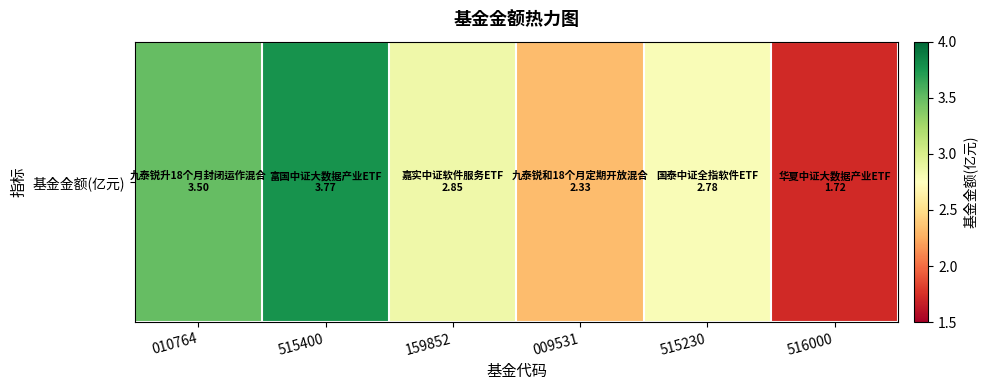

At which category does the chart reach its minimum across all series?

516000